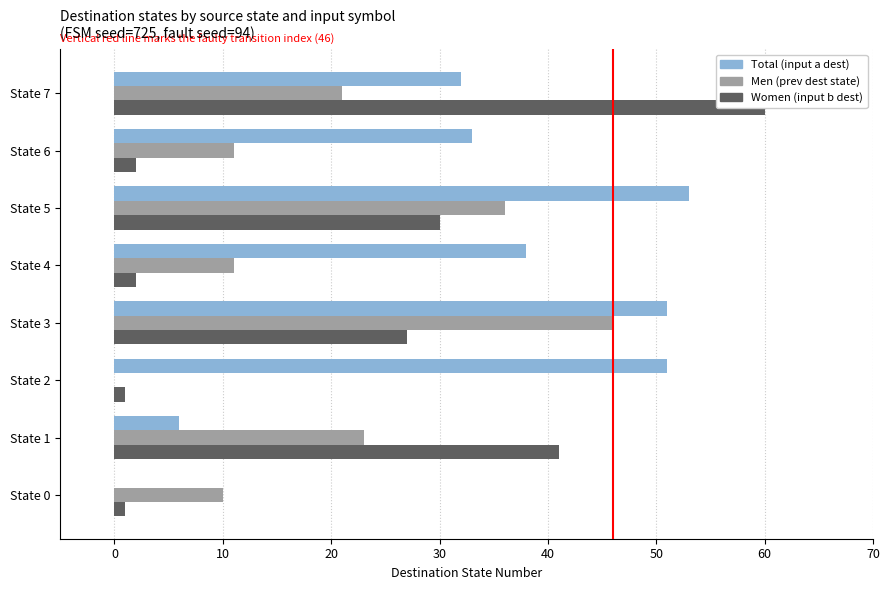

Reading left to right, what are all the values shown in this chart?

Total: 0	6	51	51	38	53	33	32
Men: 10	23	0	46	11	36	11	21
Women: 1	41	1	27	2	30	2	60